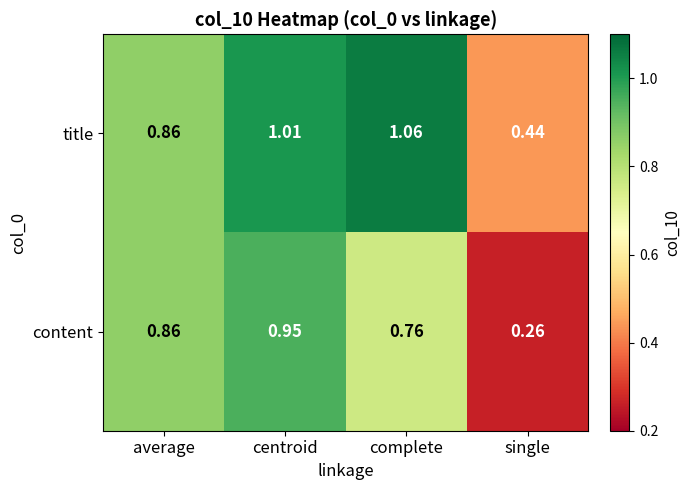

Which category has the lowest value in the content series?

single